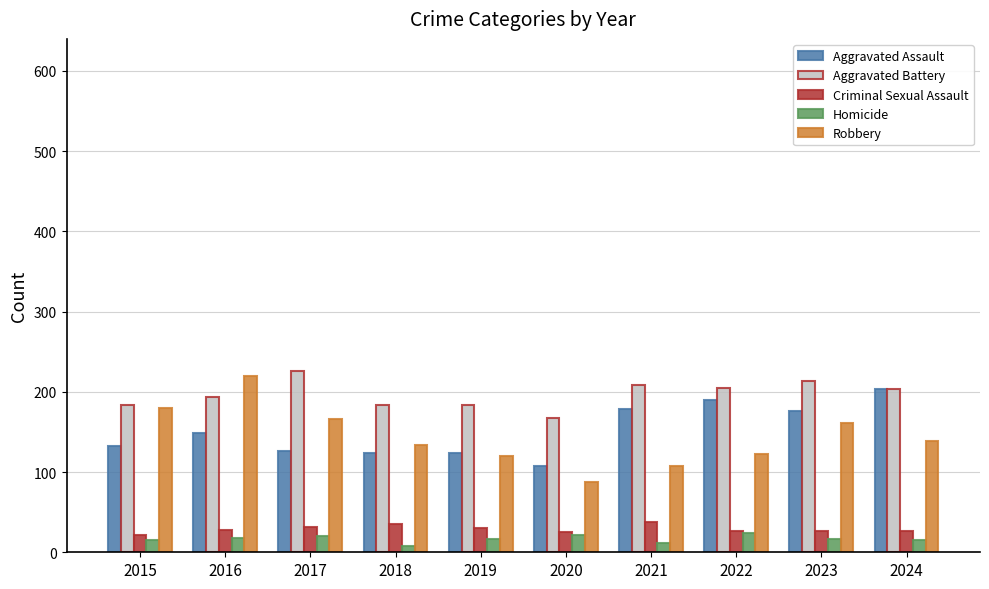

What is the spread (max minus min) of values at 2016?

202